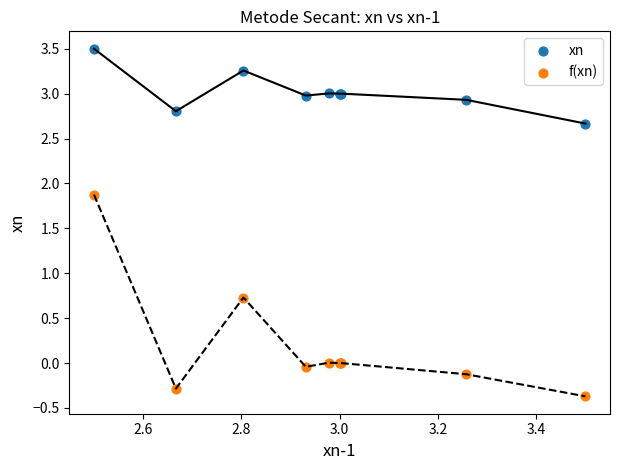

Across all series, what Y value is closest to 1?

0.7